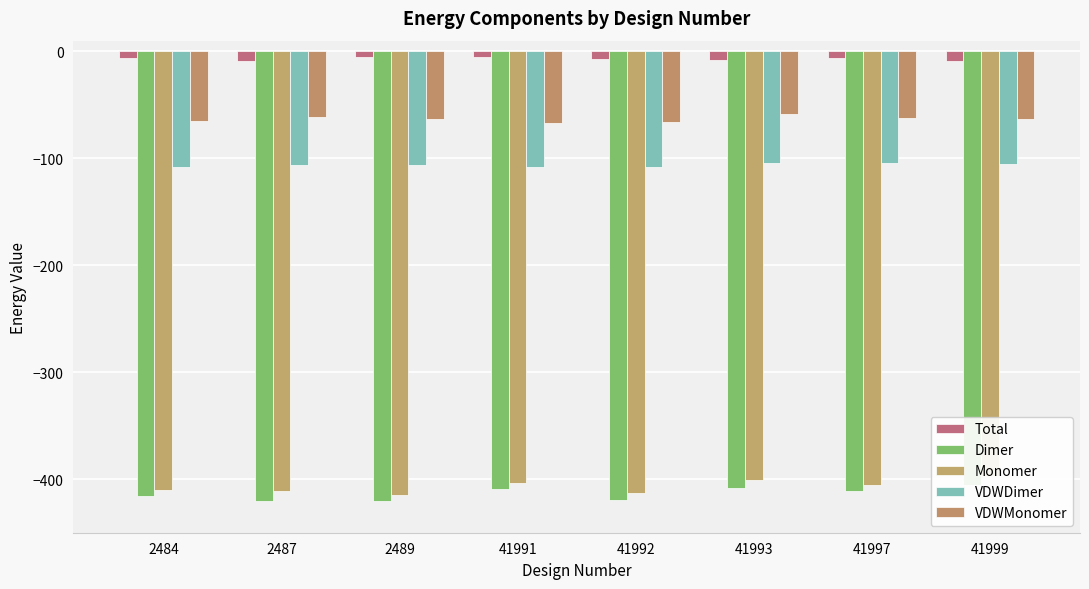

At how many categories does at least one series exceed -349?

8